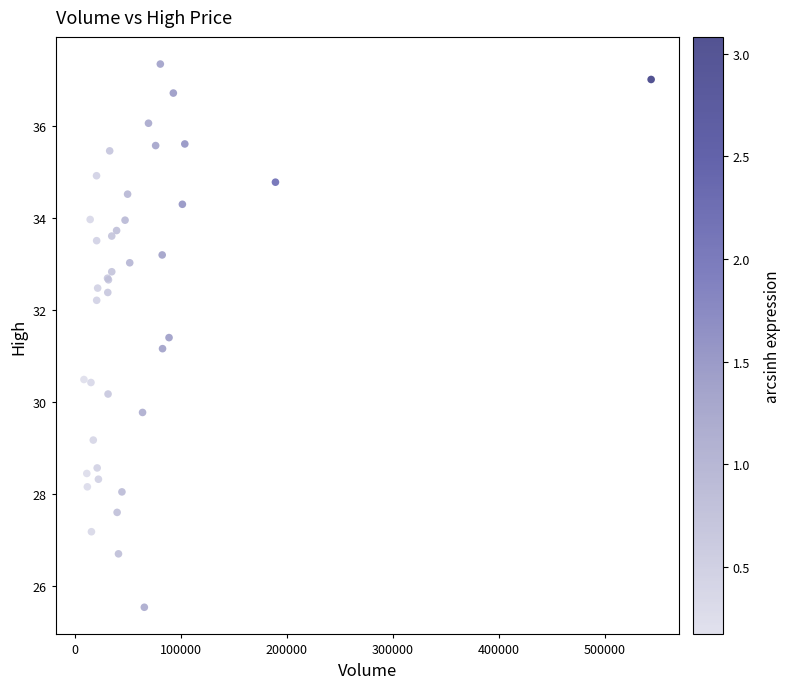

What Y value in the scatter plot is closest to 31?

31.2